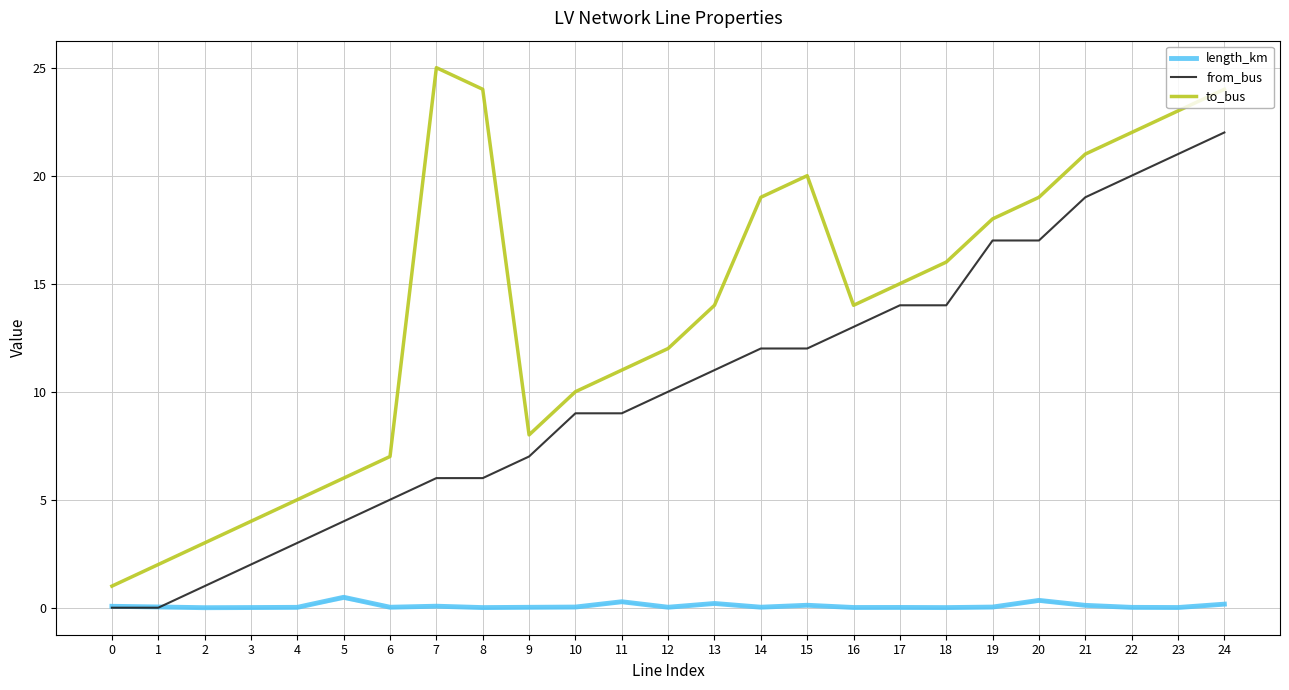

At how many categories does at least one series exceed 13?

14